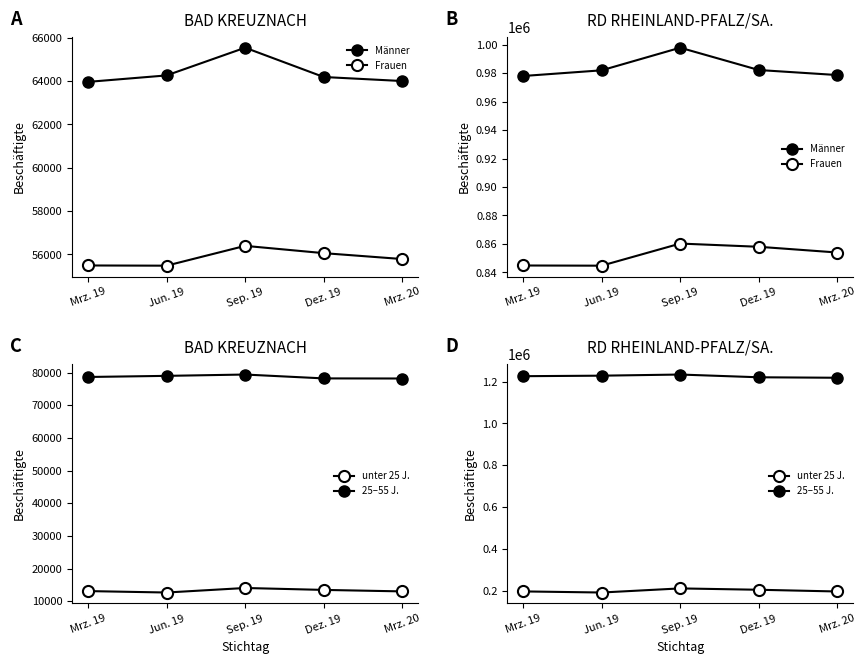

True or false: unter 25 J. has a value of 312470 at Dez. 19.

False